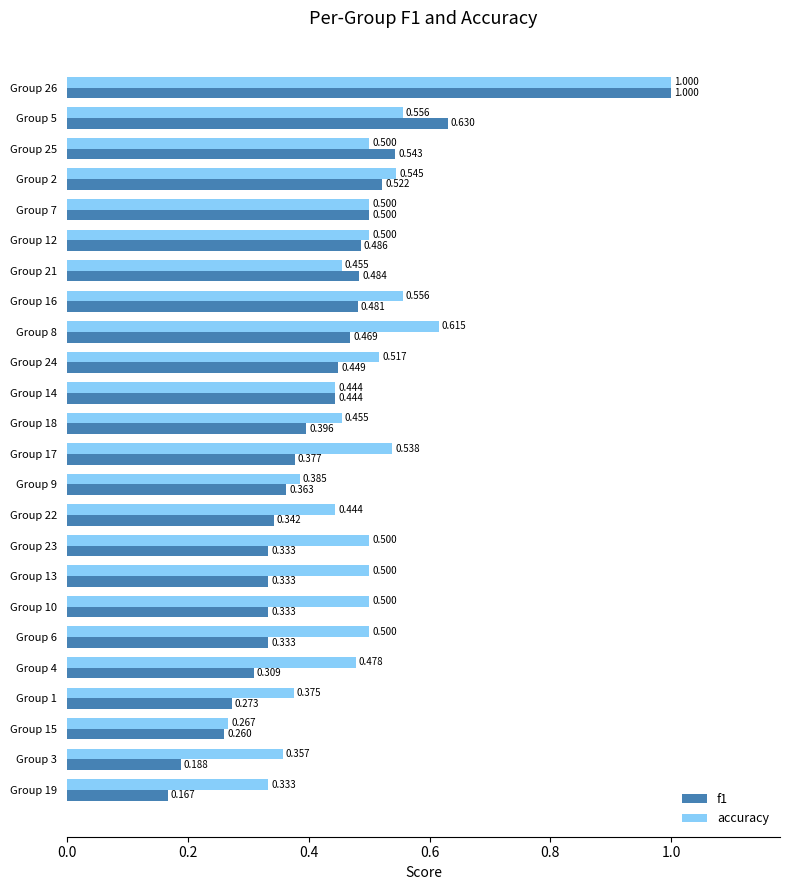

Which series has the largest total across all categories?

accuracy